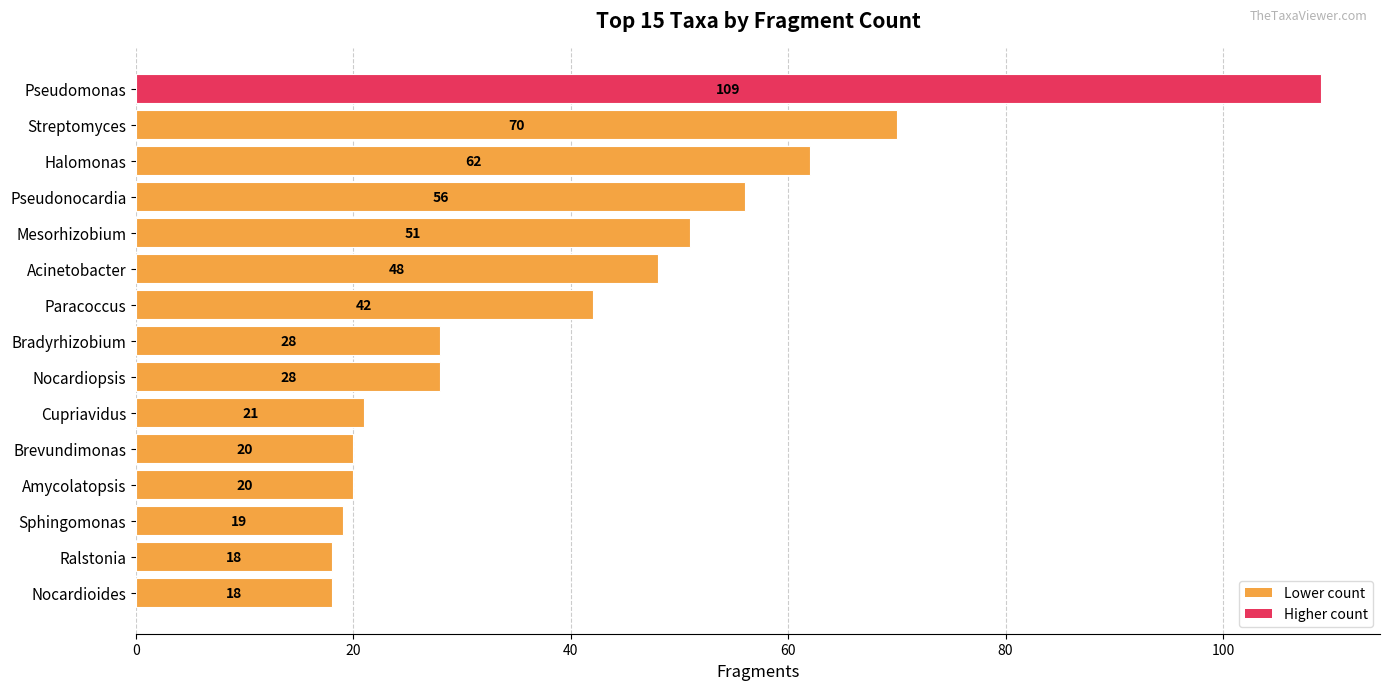

True or false: the data shows 34 at Cupriavidus.

False